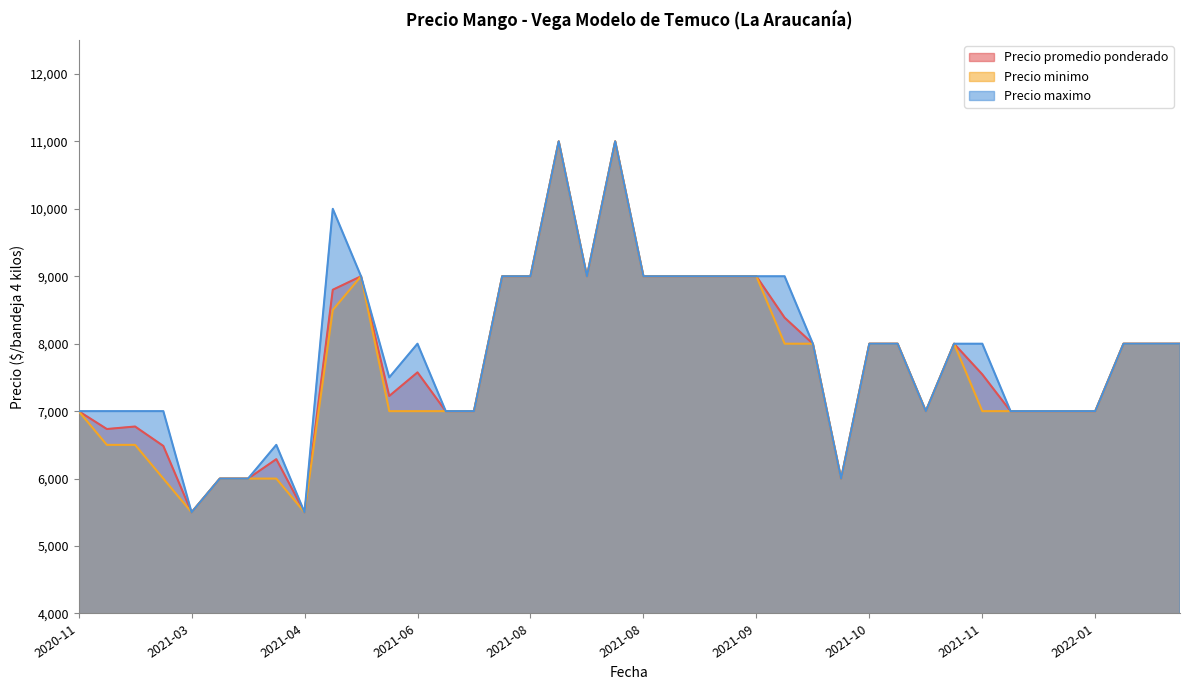

What is the label of the 25th point from the left?

2021-09-09